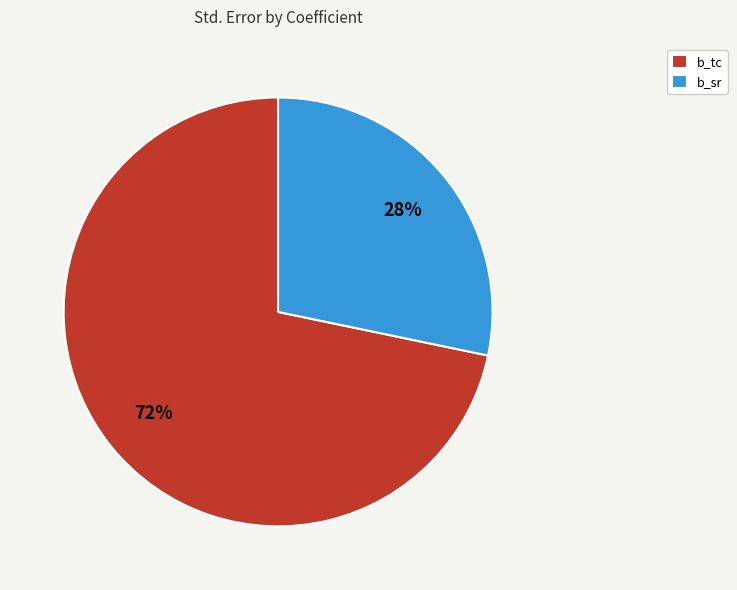

Rank the categories by value from highest to lowest.

b_tc, b_sr